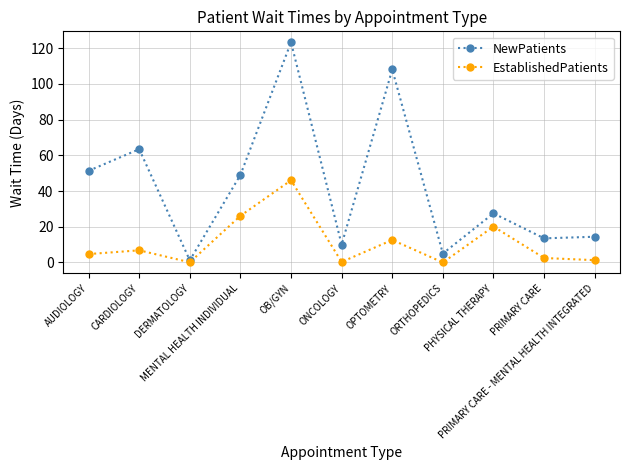

What is the spread (max minus min) of values at OB/GYN?

77.2